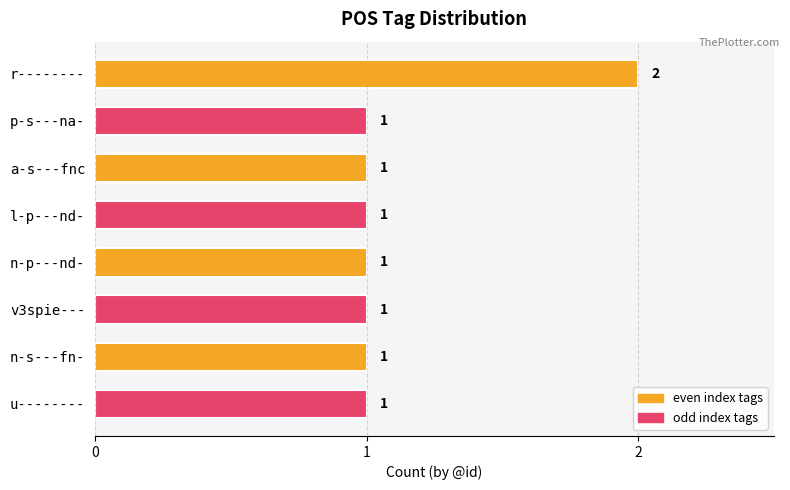

How many values are between 1 and 2?

8